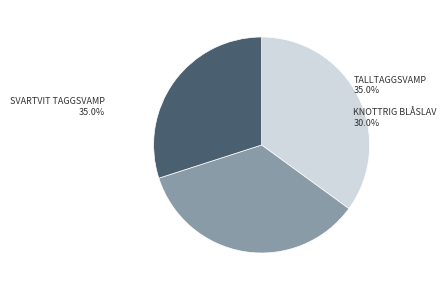

To the nearest percent, what percentage of the pie is Svartvit taggsvamp?

35%